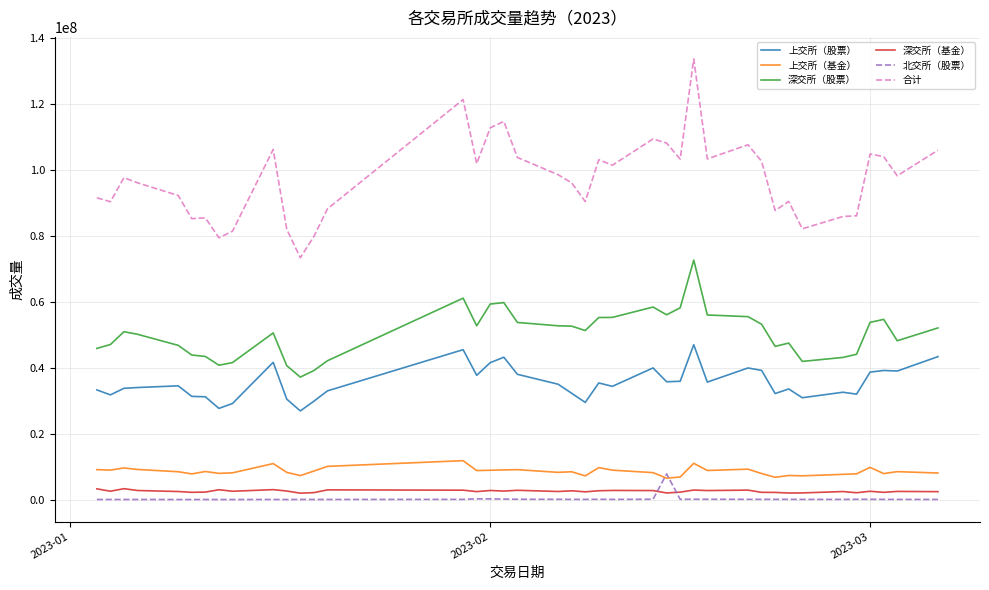

Which series has the largest range (max minus min)?

合计